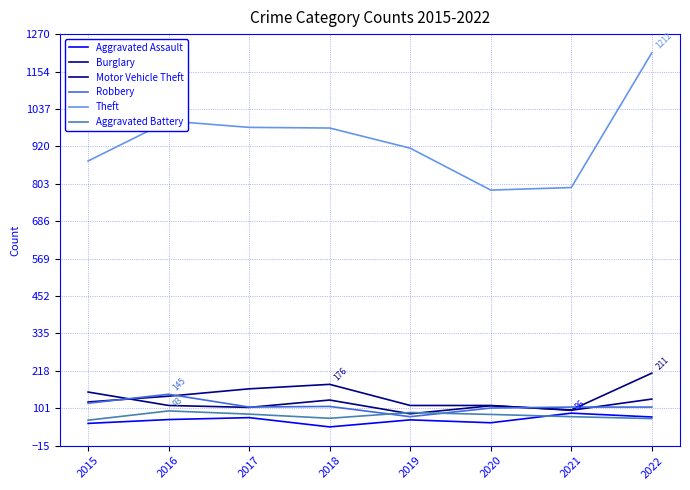

Where is Aggravated Assault nearest to the value 64?

2019